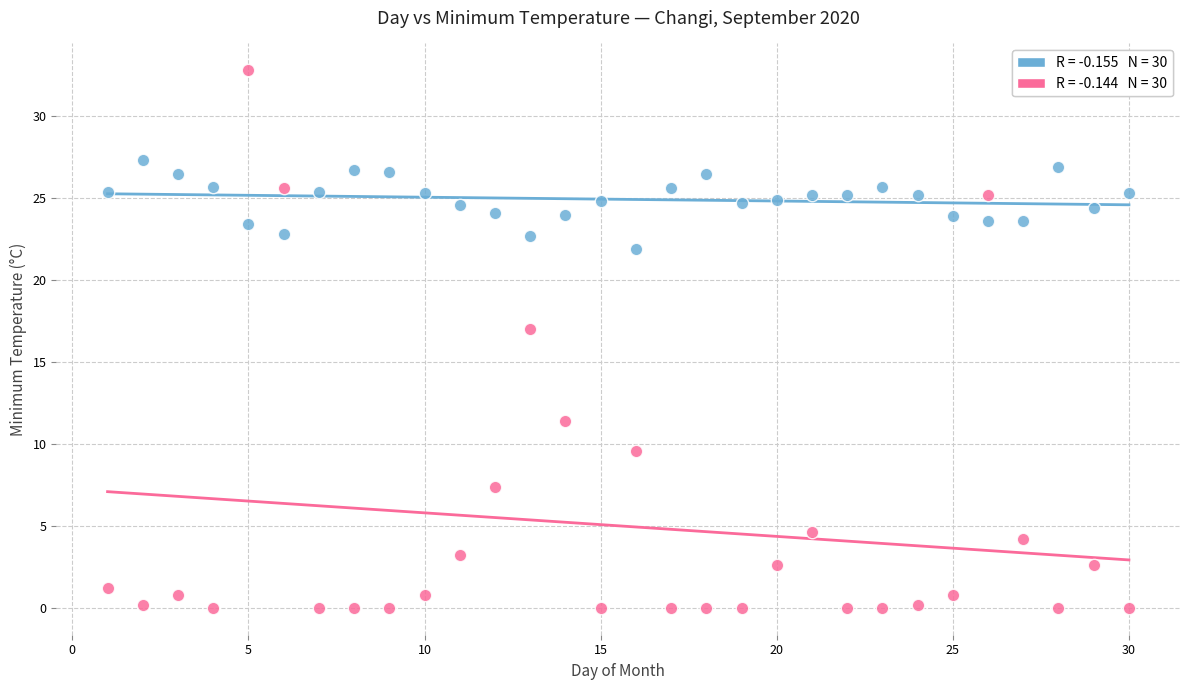

Across all data points, what is the range of Y values (max minus min)?

32.8